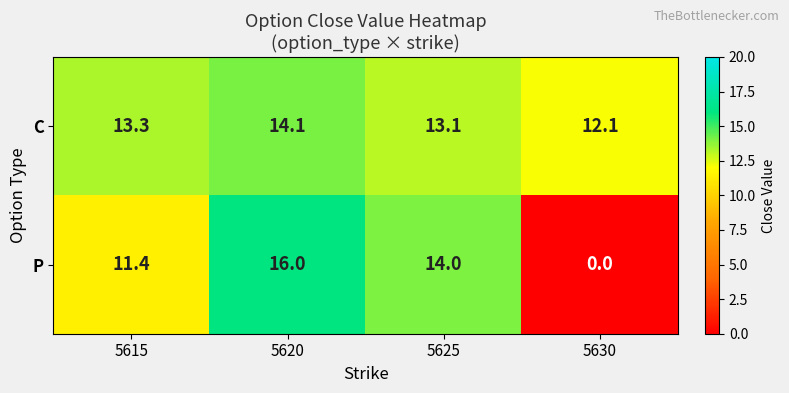

Between 5615 and 5620, which series saw the biggest shift?

P